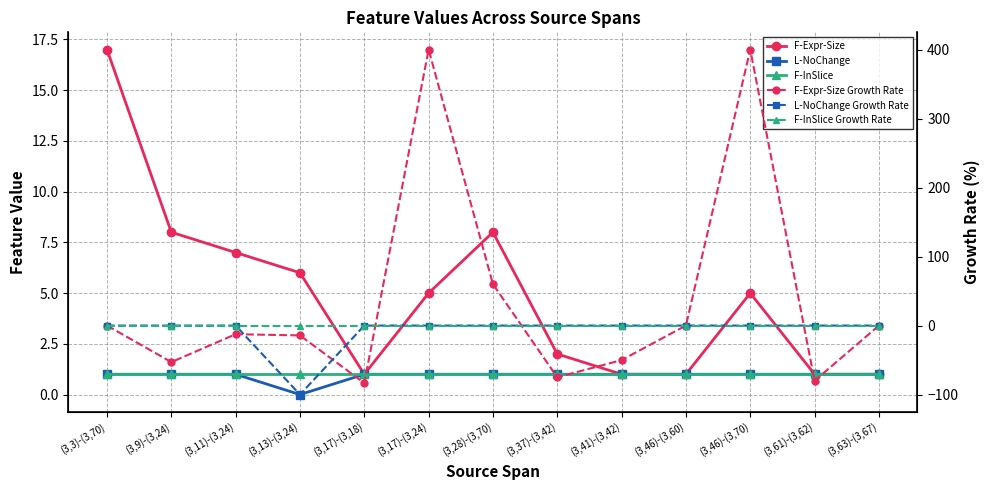

True or false: F-InSlice has more than 0 interior local peaks.

False